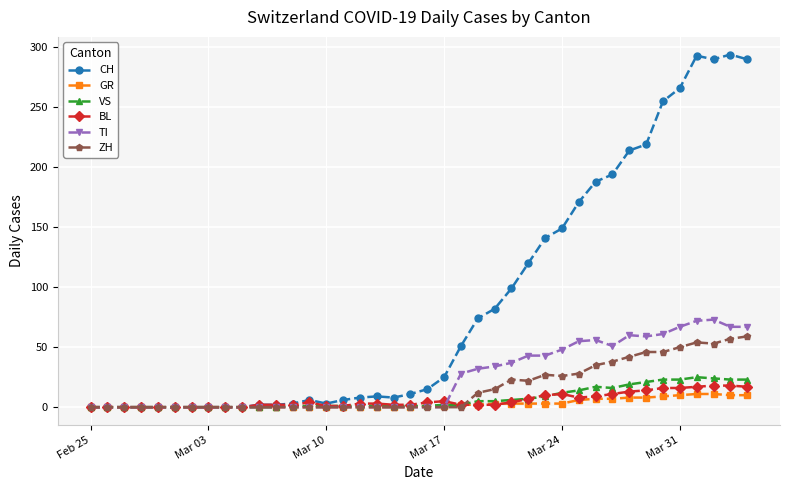

True or false: CH has more than 0 points higher than both neighbors.

True